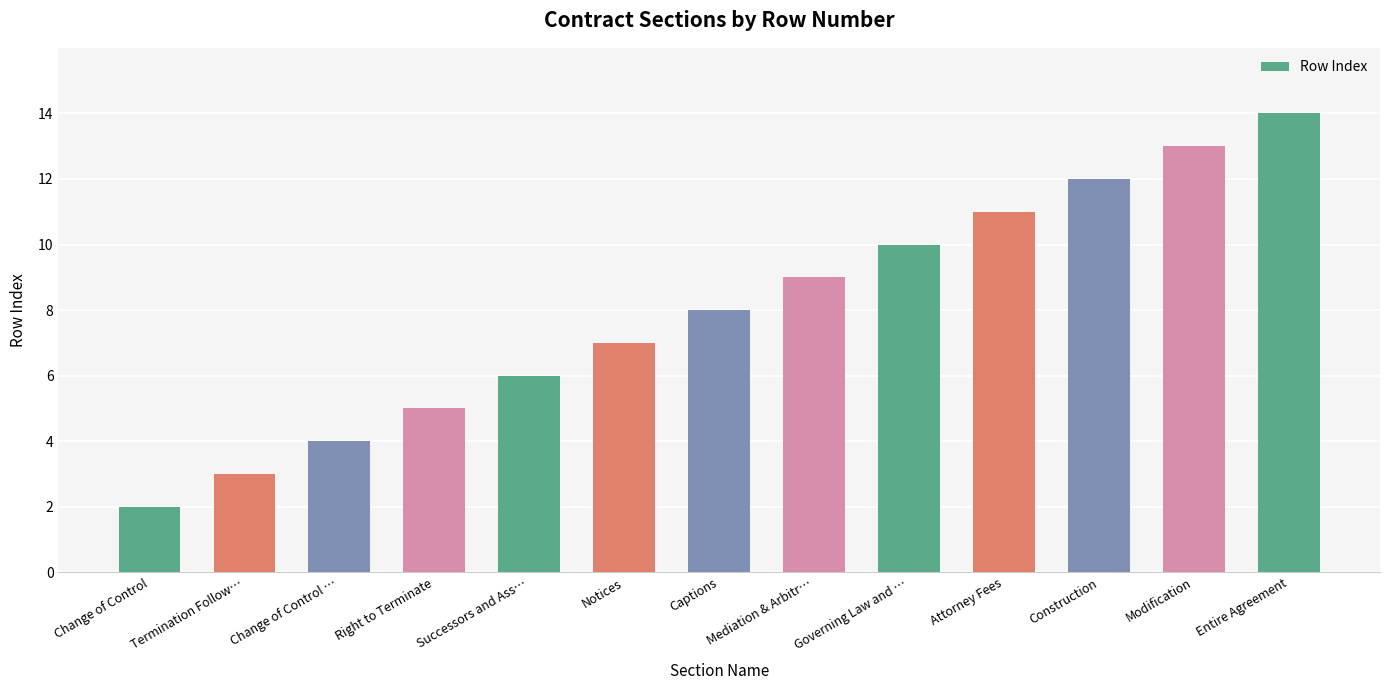

Is it true that the value at Captions is 8?

True